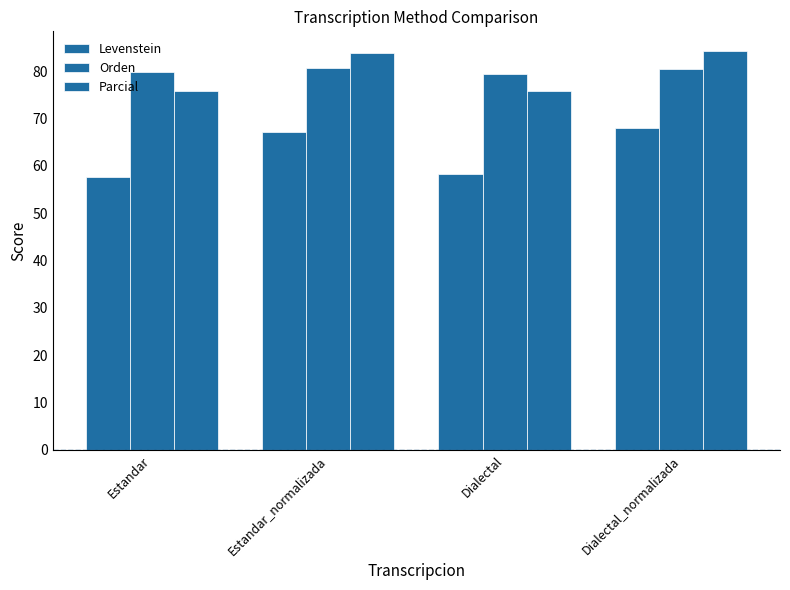

Which series has the largest total across all categories?

Orden